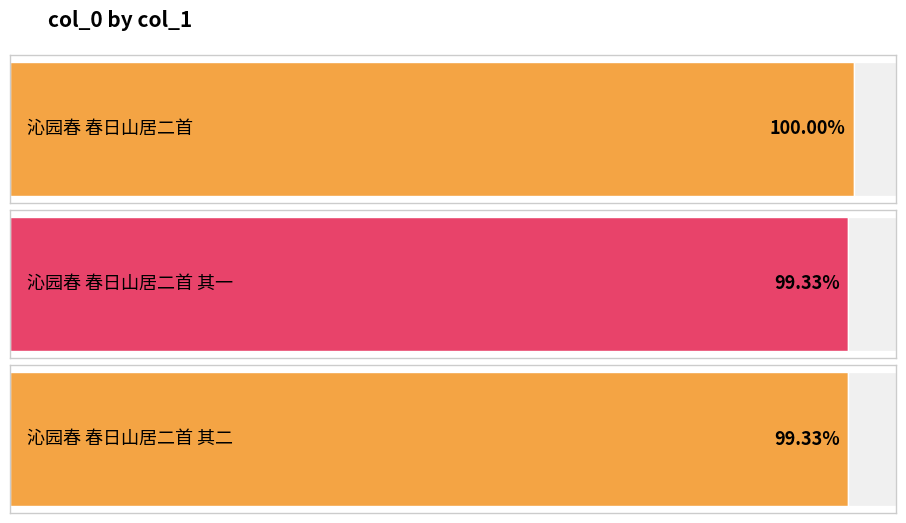

Rank the categories by value from lowest to highest.

沁园春 春日山居二首 其一, 沁园春 春日山居二首 其二, 沁园春 春日山居二首